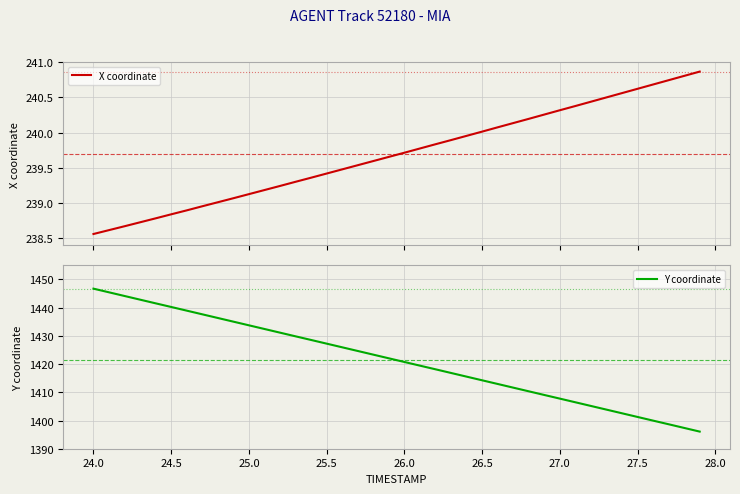

True or false: Y coordinate and X coordinate intersect in this chart.

False